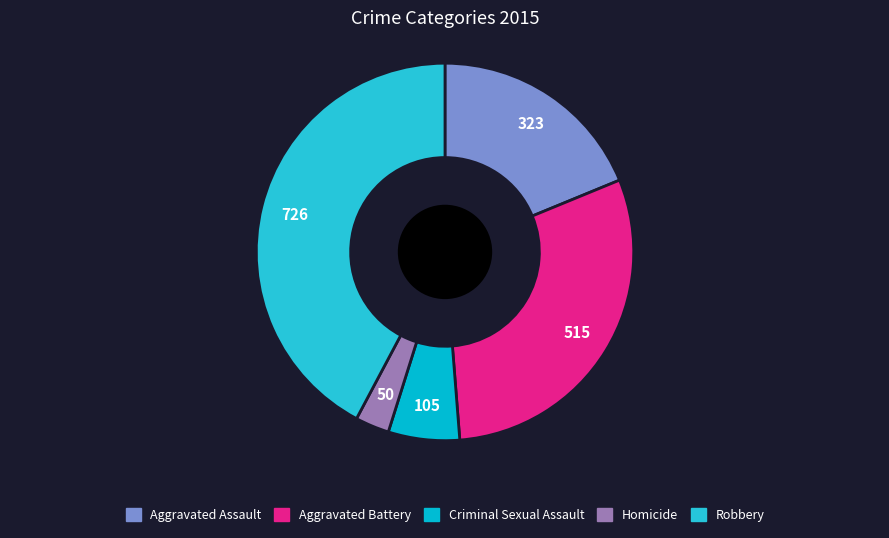

What is the smallest slice in the pie chart?

Homicide